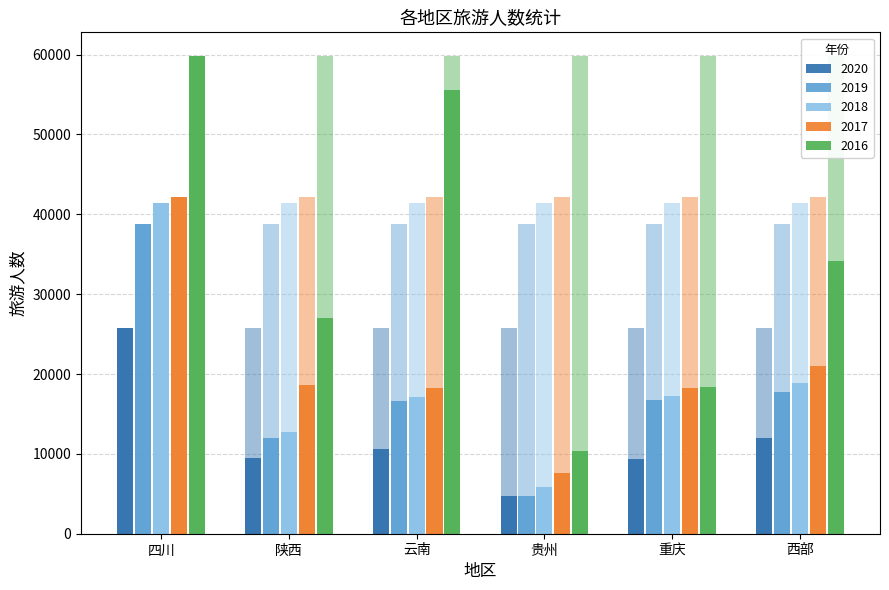

How many bars are there in each group?

5